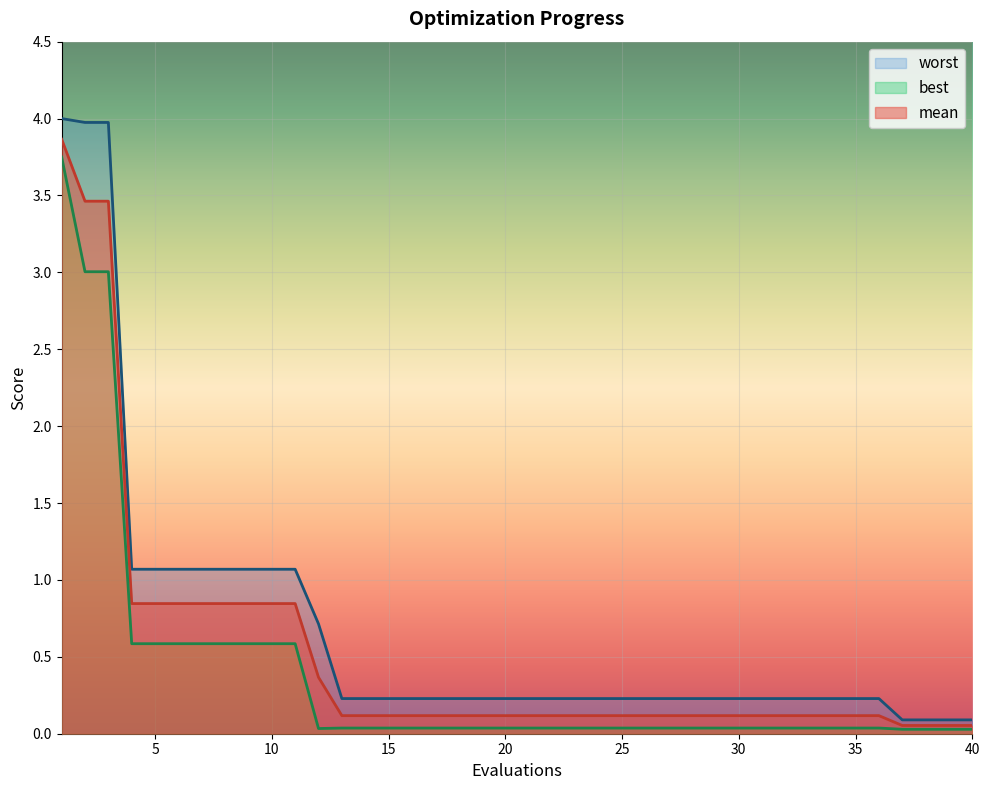

Reading right to left, transcribe all the data shown in this chart.

mean: 40=0.1	39=0.1	38=0.1	37=0.1	36=0.1	35=0.1	34=0.1	33=0.1	32=0.1	31=0.1	30=0.1	29=0.1	28=0.1	27=0.1	26=0.1	25=0.1	24=0.1	23=0.1	22=0.1	21=0.1	20=0.1	19=0.1	18=0.1	17=0.1	16=0.1	15=0.1	14=0.1	13=0.1	12=0.4	11=0.8	10=0.8	9=0.8	8=0.8	7=0.8	6=0.8	5=0.8	4=0.8	3=3.5	2=3.5	1=3.9
best: 40=0.0	39=0.0	38=0.0	37=0.0	36=0.0	35=0.0	34=0.0	33=0.0	32=0.0	31=0.0	30=0.0	29=0.0	28=0.0	27=0.0	26=0.0	25=0.0	24=0.0	23=0.0	22=0.0	21=0.0	20=0.0	19=0.0	18=0.0	17=0.0	16=0.0	15=0.0	14=0.0	13=0.0	12=0.0	11=0.6	10=0.6	9=0.6	8=0.6	7=0.6	6=0.6	5=0.6	4=0.6	3=3.0	2=3.0	1=3.7
worst: 40=0.1	39=0.1	38=0.1	37=0.1	36=0.2	35=0.2	34=0.2	33=0.2	32=0.2	31=0.2	30=0.2	29=0.2	28=0.2	27=0.2	26=0.2	25=0.2	24=0.2	23=0.2	22=0.2	21=0.2	20=0.2	19=0.2	18=0.2	17=0.2	16=0.2	15=0.2	14=0.2	13=0.2	12=0.7	11=1.1	10=1.1	9=1.1	8=1.1	7=1.1	6=1.1	5=1.1	4=1.1	3=4.0	2=4.0	1=4.0